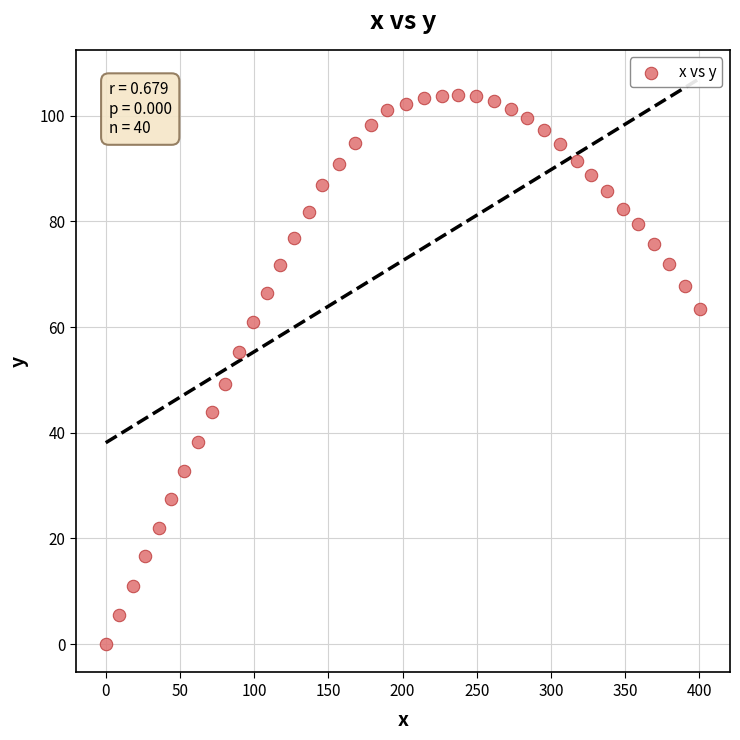

What is the range of Y values (max minus min)?

104.0